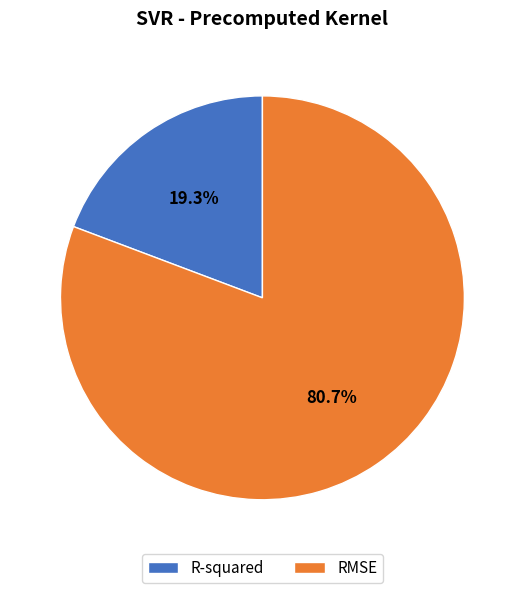

Is there a majority slice in this chart?

Yes